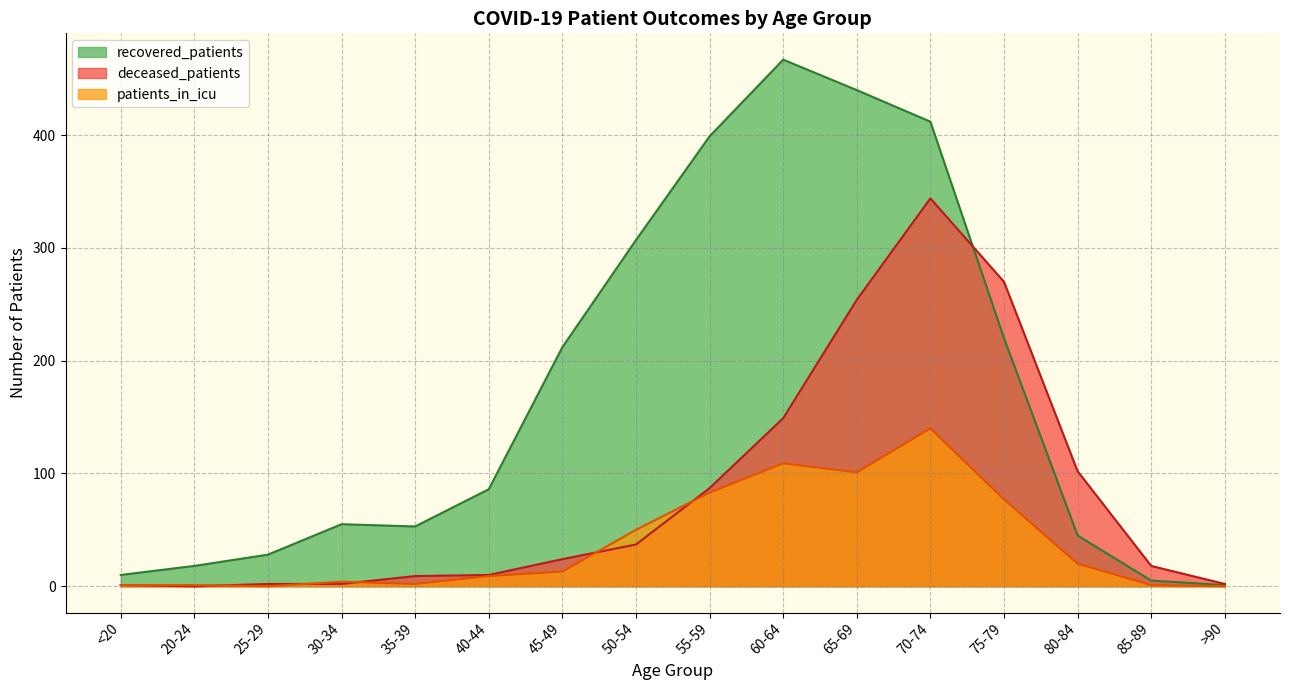

True or false: deceased_patients has more than 2 interior local peaks.

False